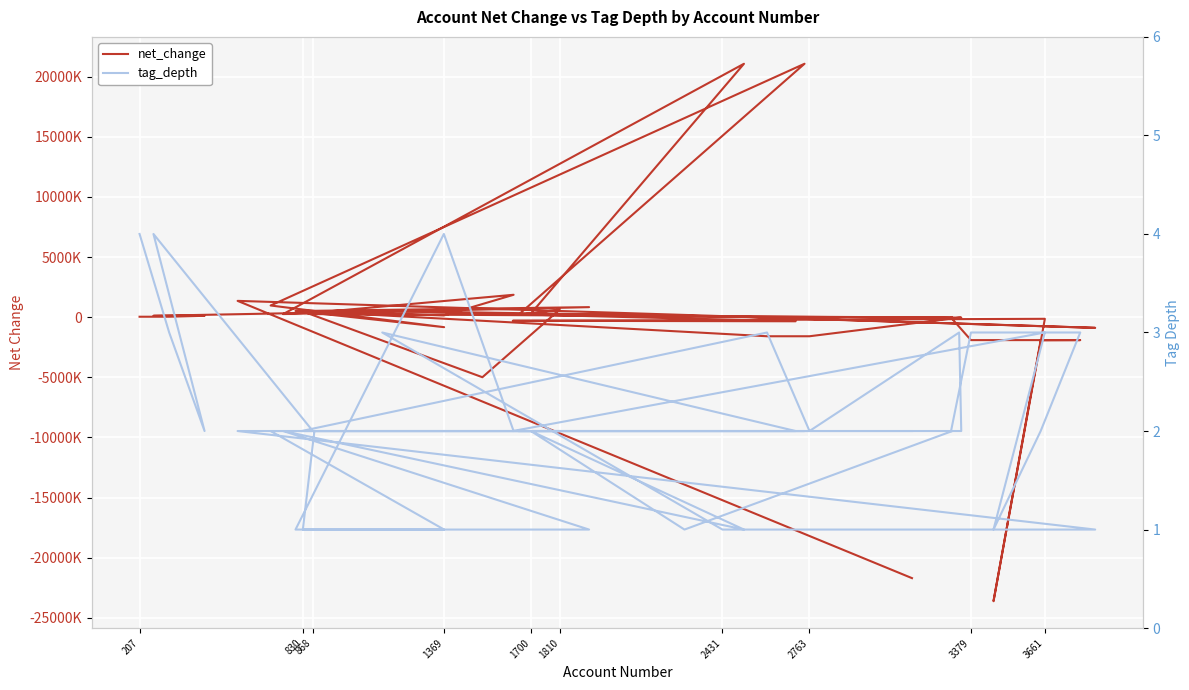

Reading right to left, what are all the values shown in this chart?

net_change: -21693515	1353903	-887895	64640	514234	-342609	-302005	-137600	-23612701	-1919186	-1908186	-1908186	-38014	-38014	64640	298503	21062599	257117	832482	514234	257117	-38014	-38014	-1587952	-1587952	514234	-4993072	632808	183229	21062599	969228	-832482	514234	140819	1859320	363669	112398	112398	35104	35104
tag_depth: 2	2	1	1	3	2	2	3	1	2	3	3	2	2	1	2	1	2	1	1	2	2	3	2	3	2	2	2	2	2	2	1	1	4	2	2	4	2	3	4